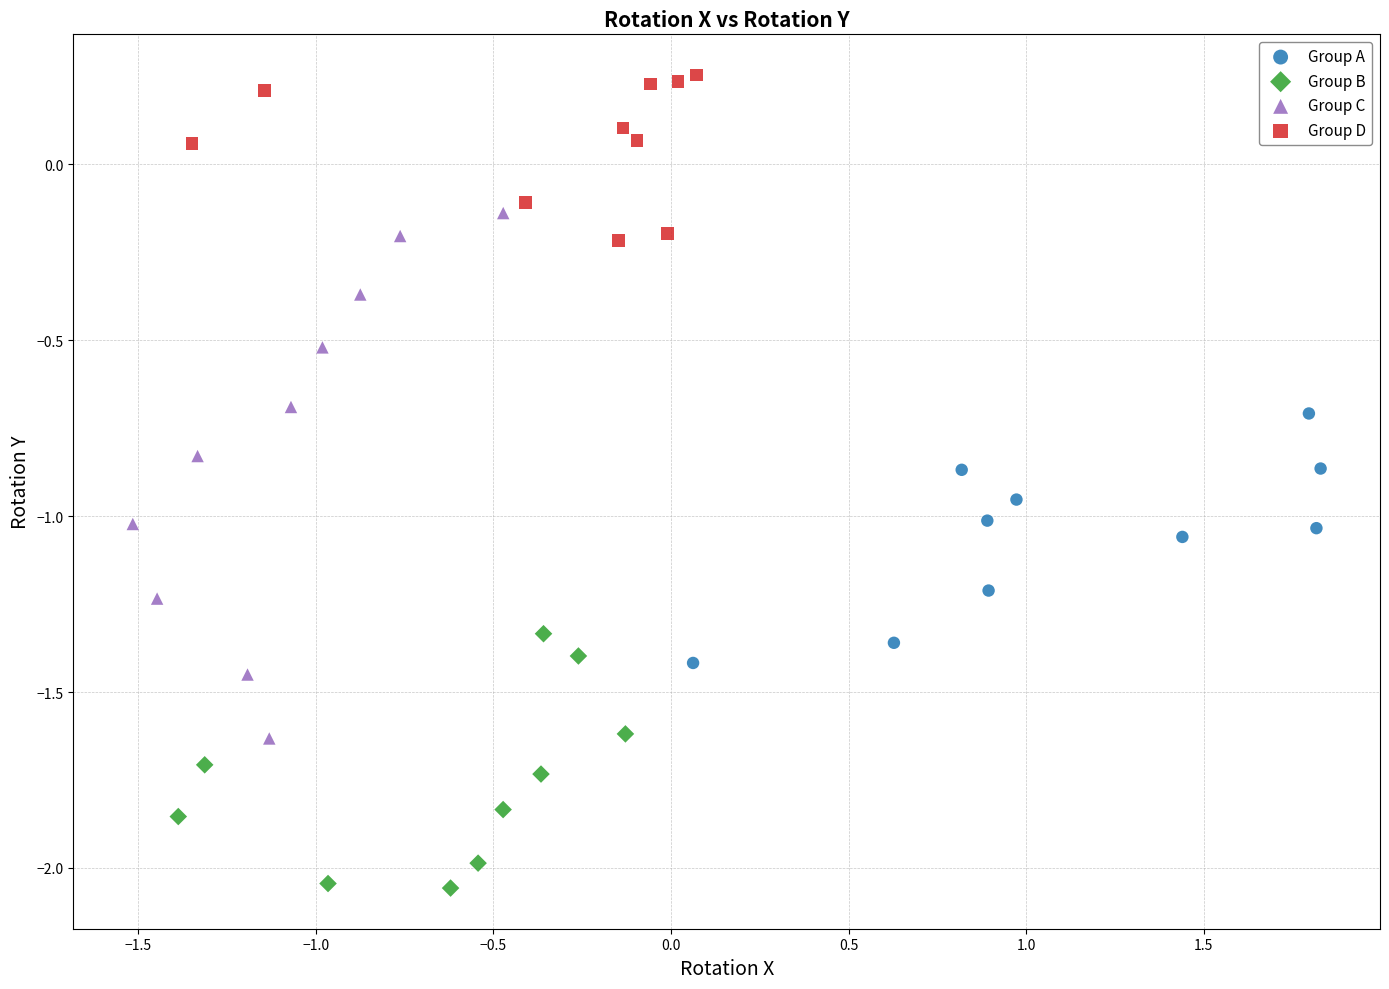

Which series reaches the maximum Y coordinate?

Group D